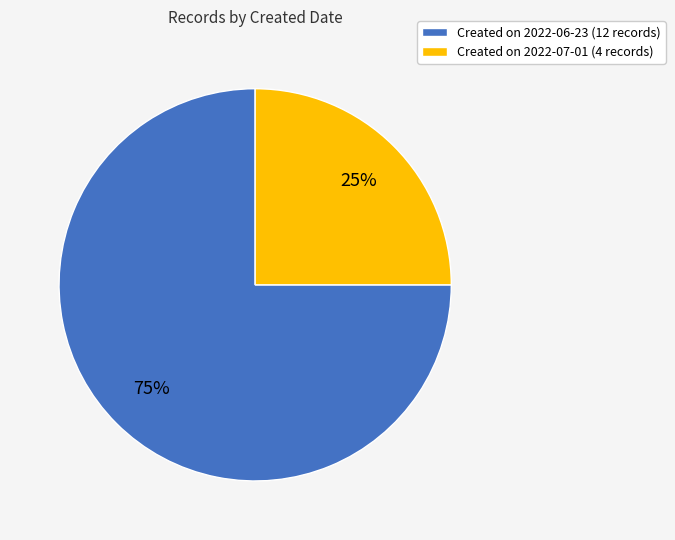

How many segments does this pie chart have?

2